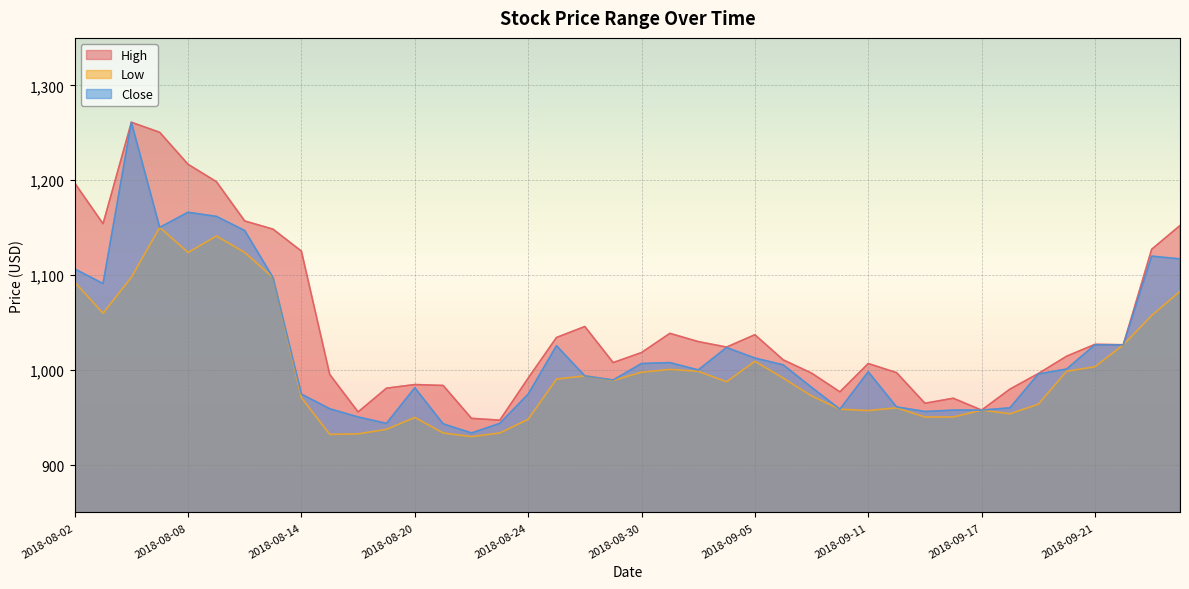

What is the minimum value for High?

947.3